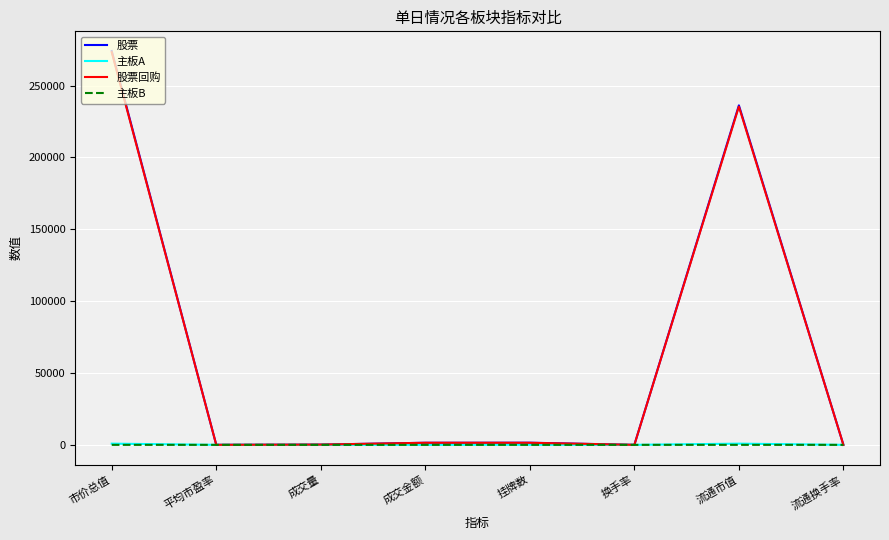

At which label does 股票 reach its peak?

市价总值